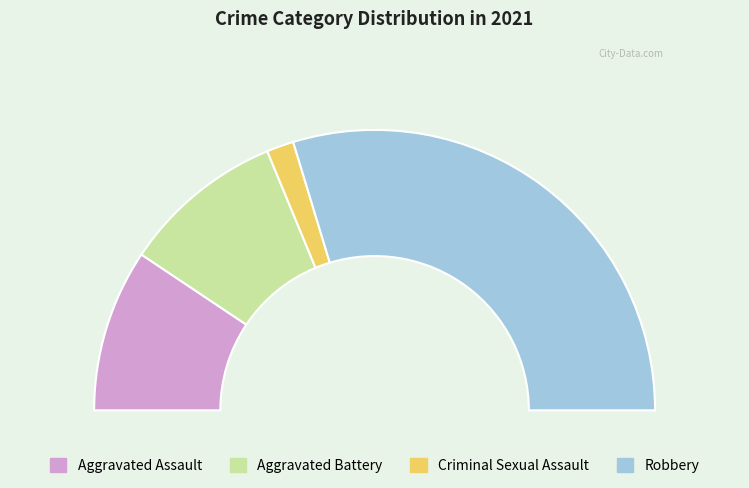

Count the number of slices in the pie.

4